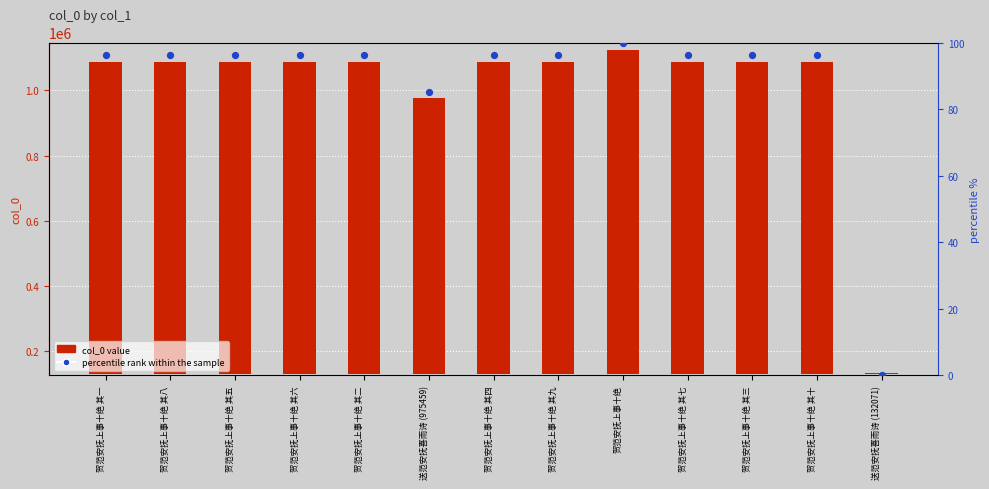

Is the value of percentile rank within the sample at 贺范安抚上事十绝 其七 greater than the value of col_0 value at 贺范安抚上事十绝 其二?

No